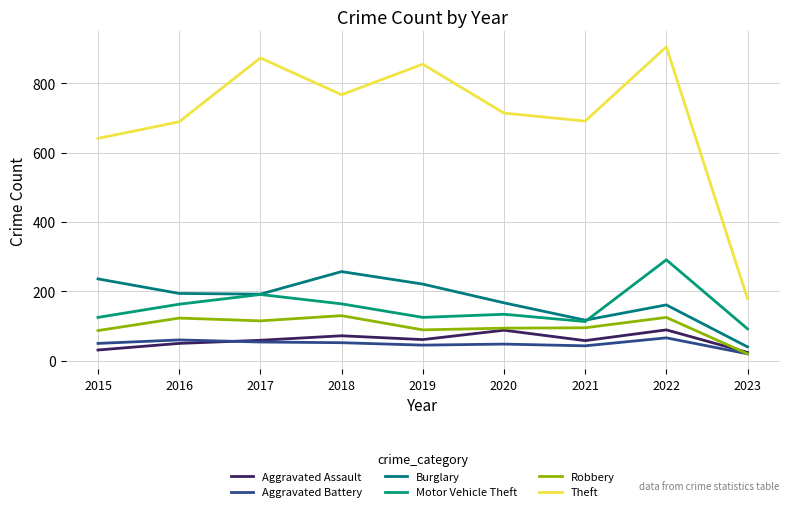

How many interior local peaks does the Aggravated Assault series have?

3